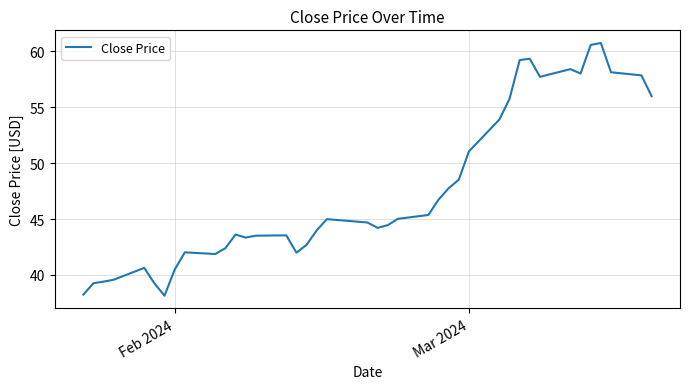

What is the difference between the maximum and minimum values?

22.6